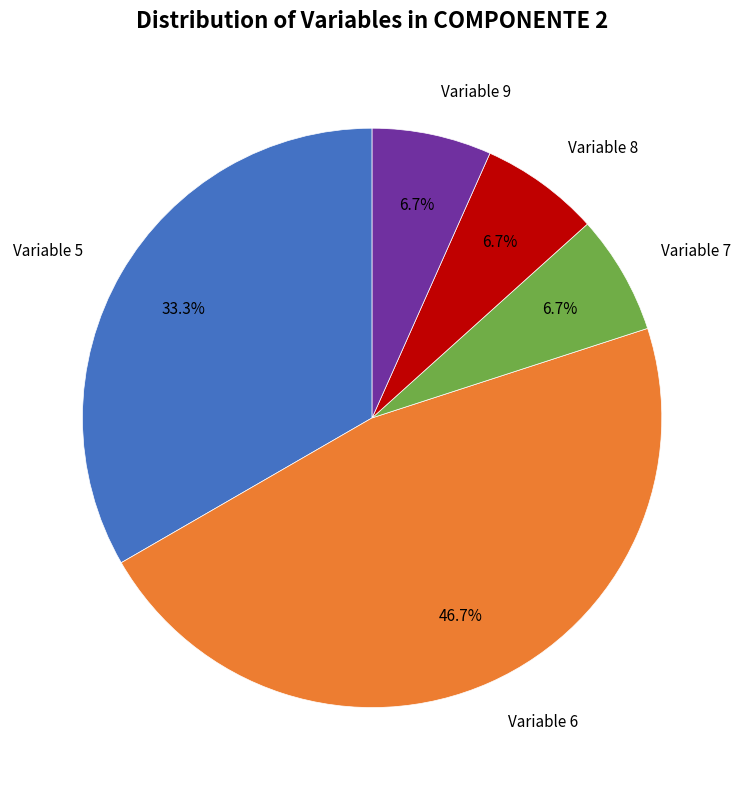

Is there a majority slice in this chart?

No